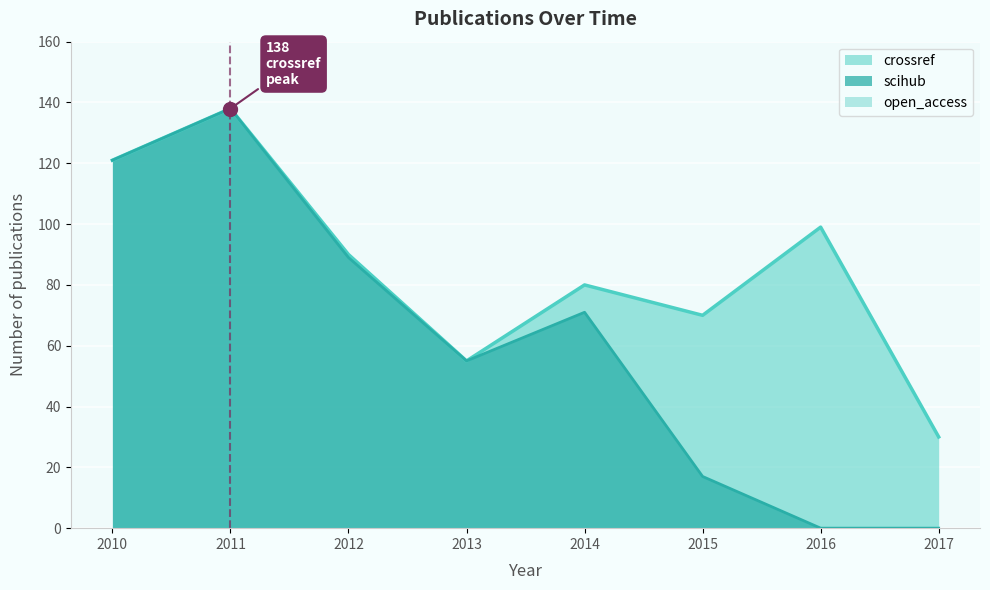

How many values in the scihub series are below 71?

4